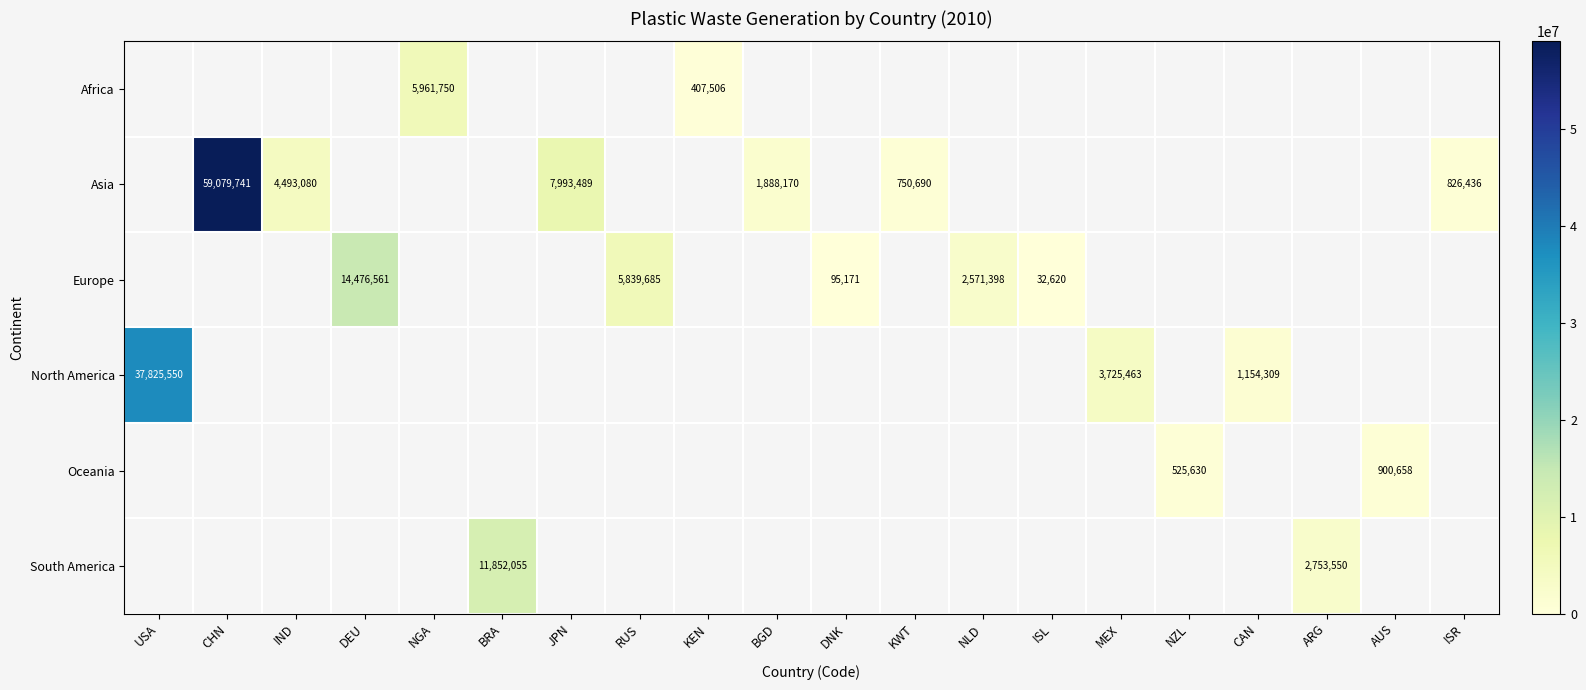

Is the value of South America at ARG greater than the value of Asia at BGD?

Yes